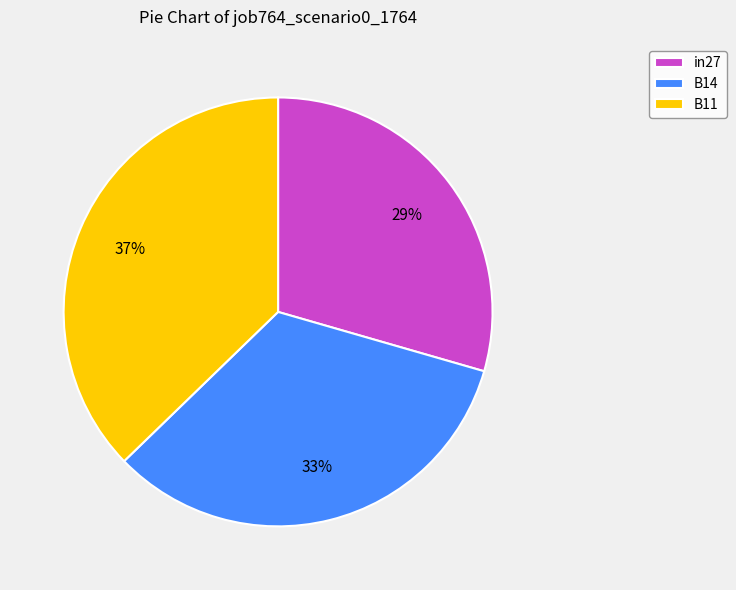

Rank the categories by value from lowest to highest.

in27, B14, B11